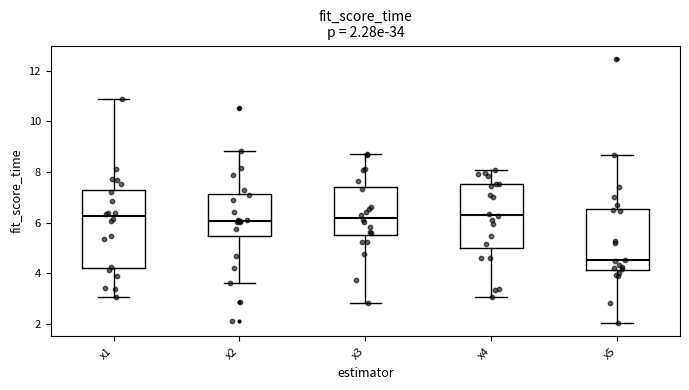

Comparing the boxes themselves (not the whiskers), which one is the tallest?

x1